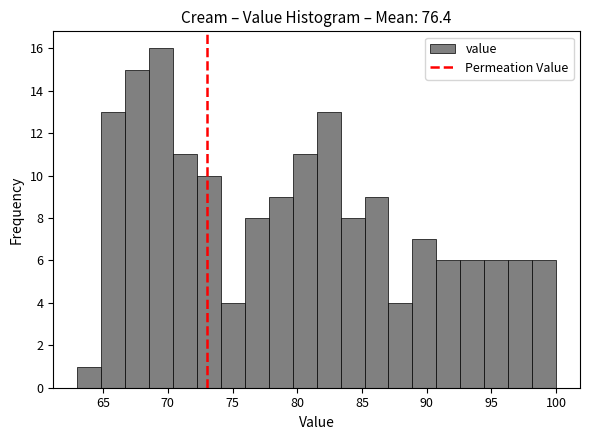

Read against the x-axis, roughly where is the centre of the tallest bar?

69.5